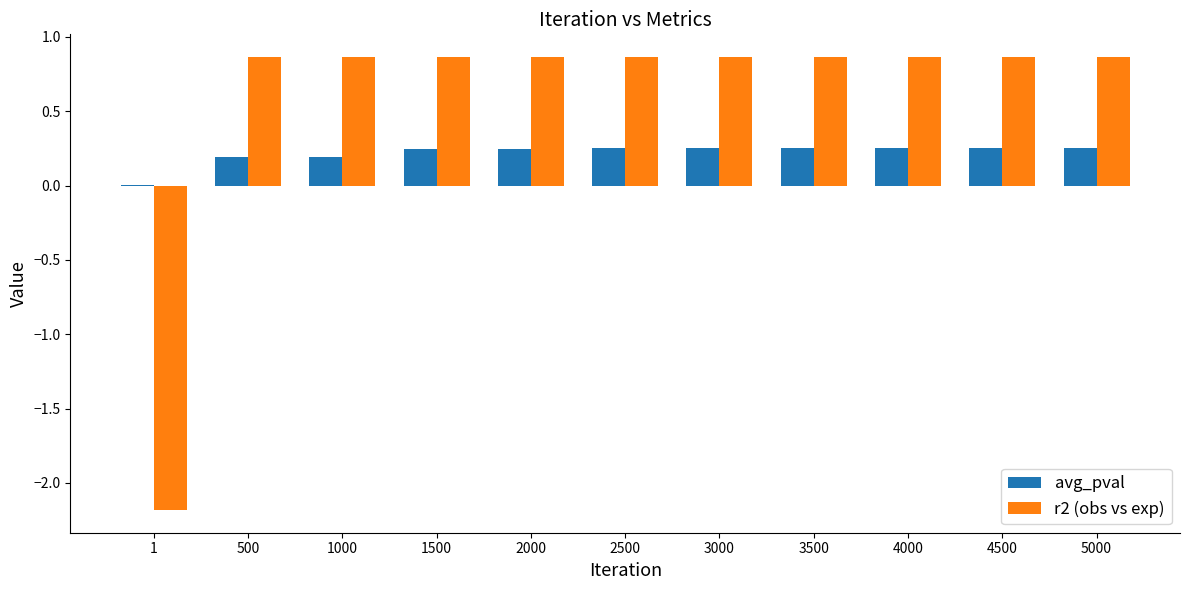

True or false: r2 (obs vs exp) has a value of 1.4 at 4500.

False